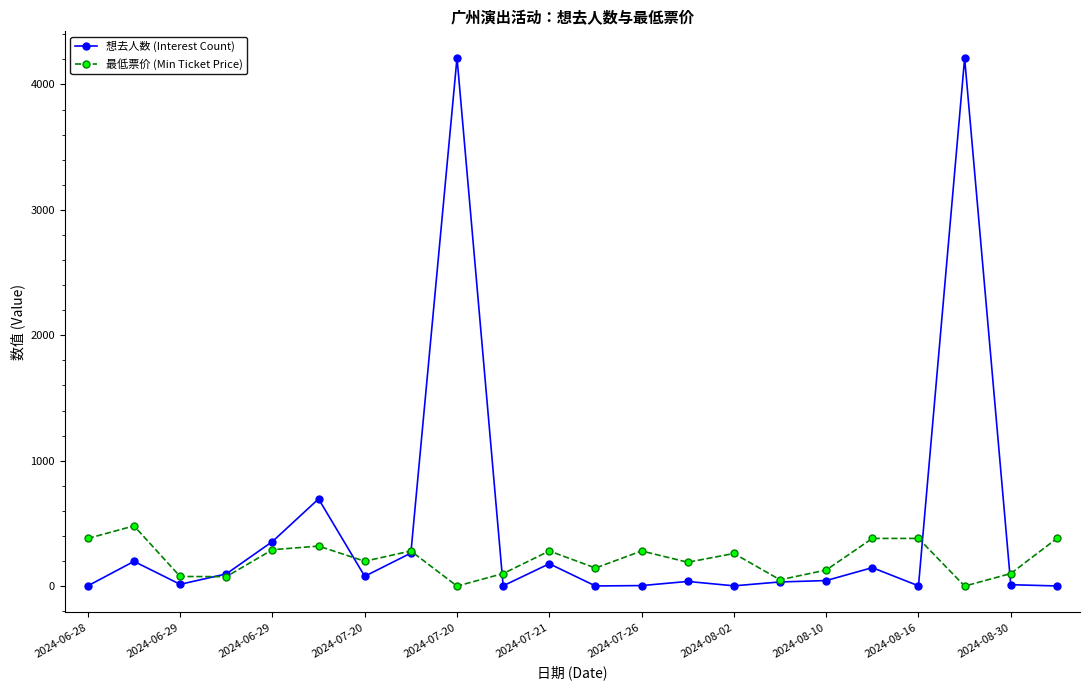

Which series has the largest total across all categories?

想去人数 (Interest Count)